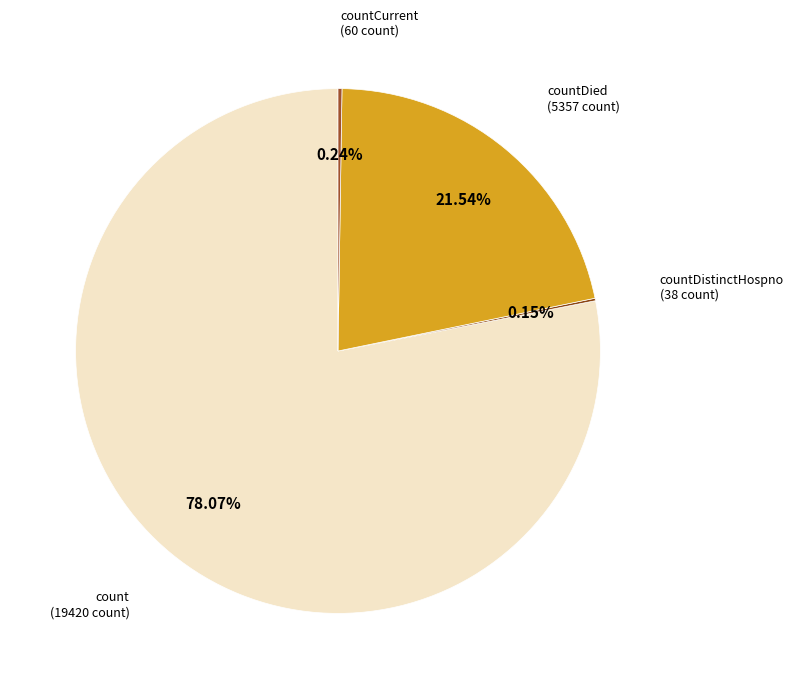

To the nearest percent, what is the difference between the largest and smallest slice percentages?

78%